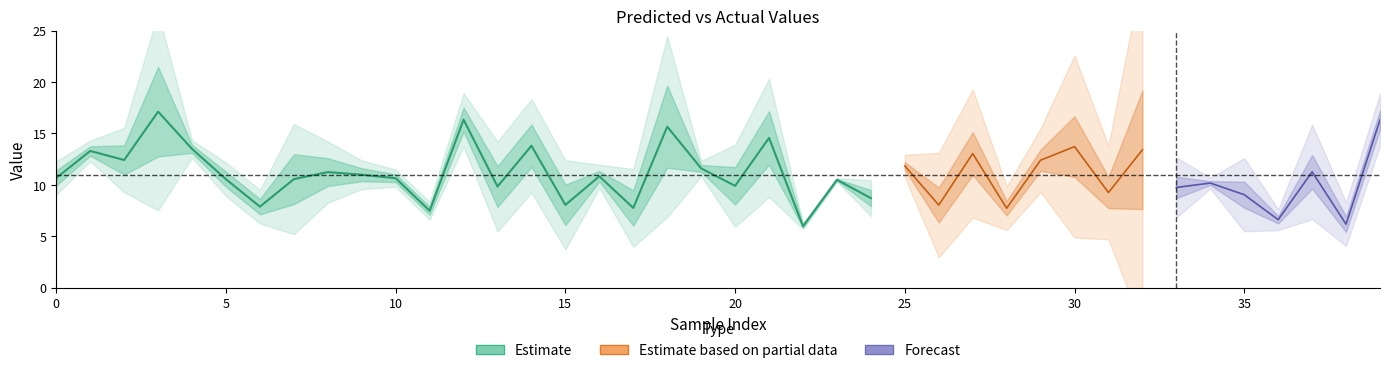

How many intersections are there between y_pred and y_test?

19